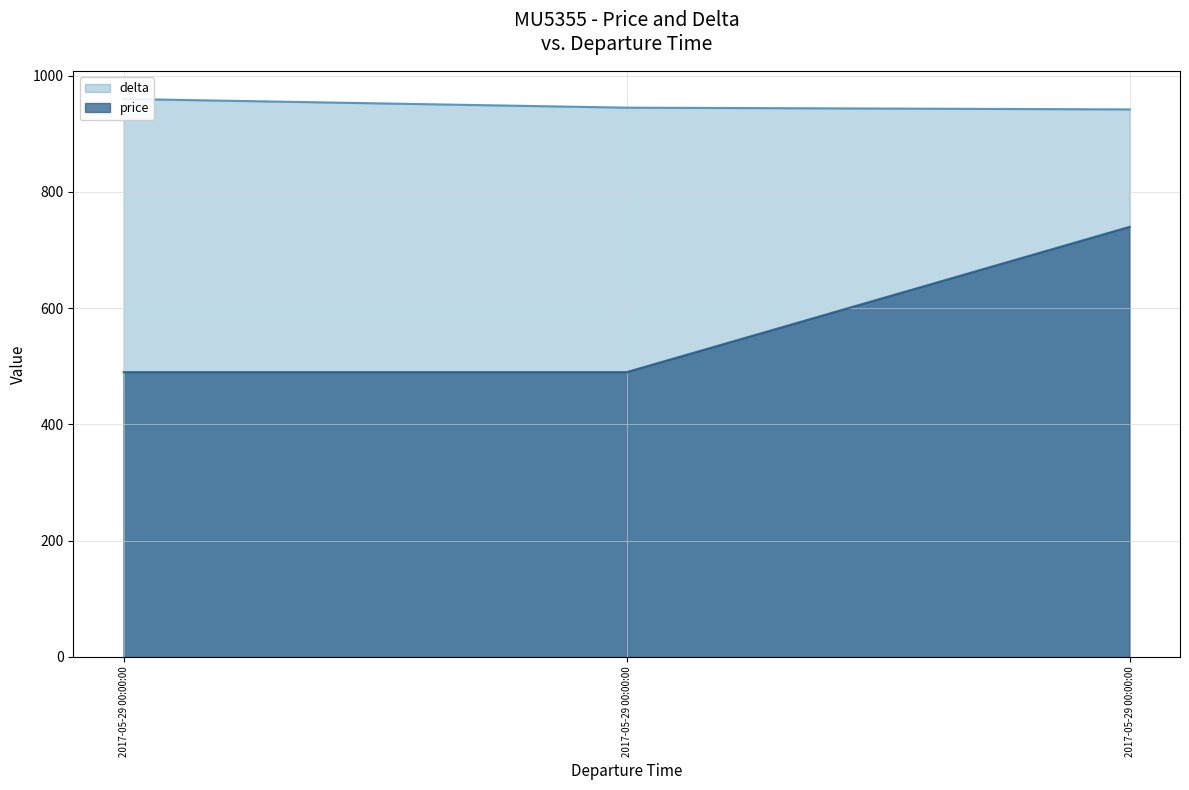

Which series has the largest total across all categories?

delta